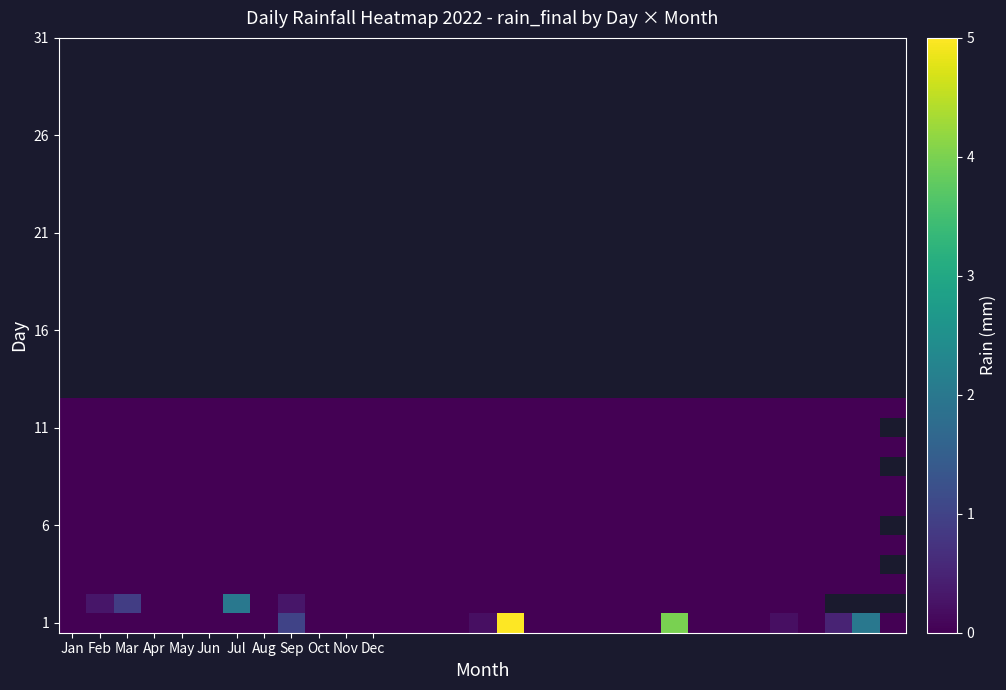

How many series are shown in this chart?

12